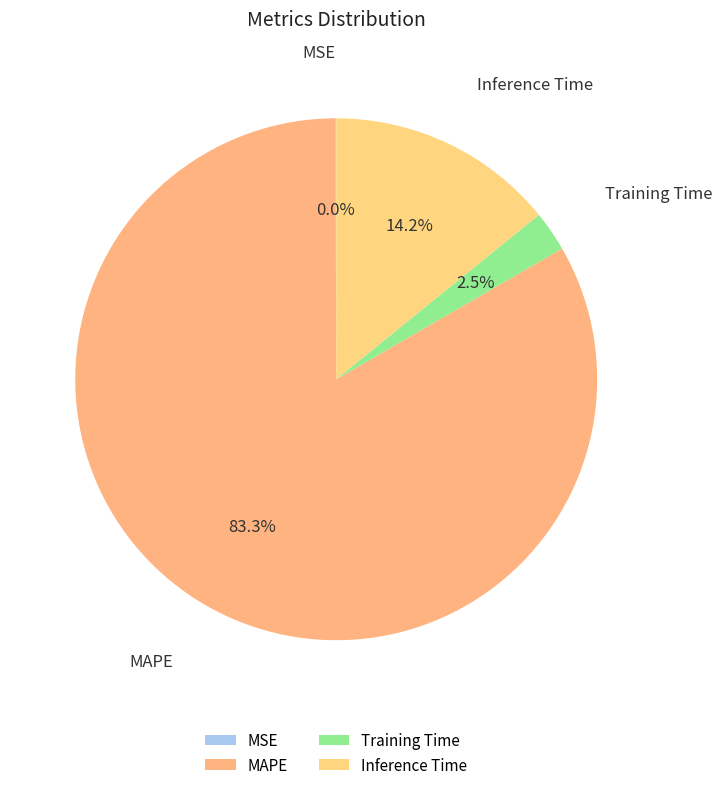

Combined, do Inference Time and MAPE account for over 50%?

Yes